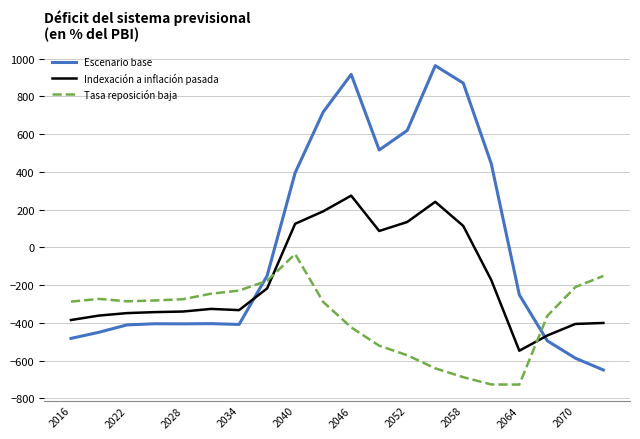

Which series has the largest total across all categories?

Escenario base